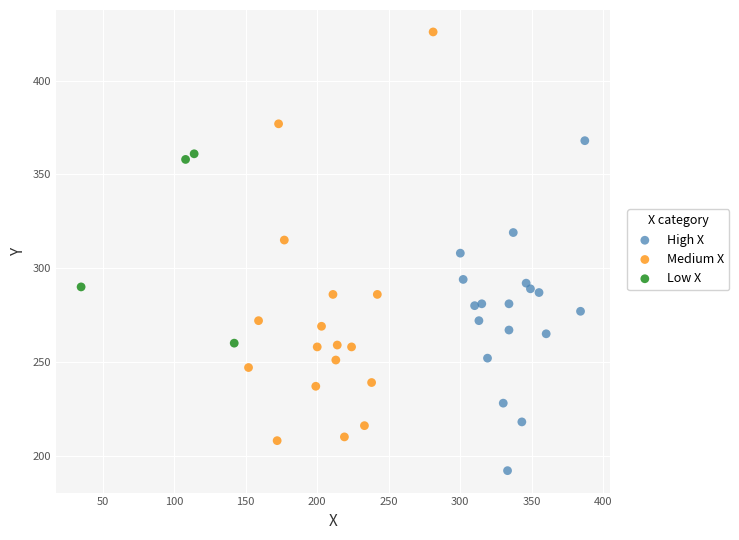

Which series contains the lowest Y value?

High X